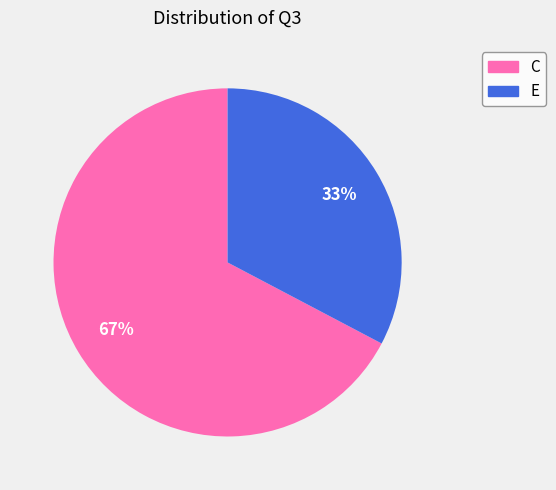

Which category has the biggest portion of the pie?

C